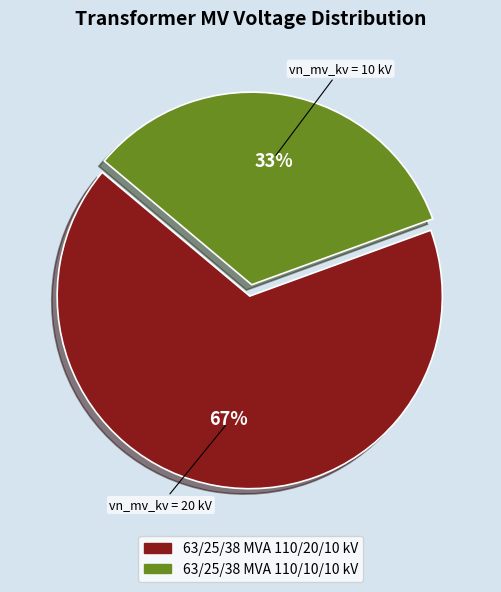

To the nearest percent, what is the combined percentage of 63/25/38 MVA 110/20/10 kV and 63/25/38 MVA 110/10/10 kV?

100%